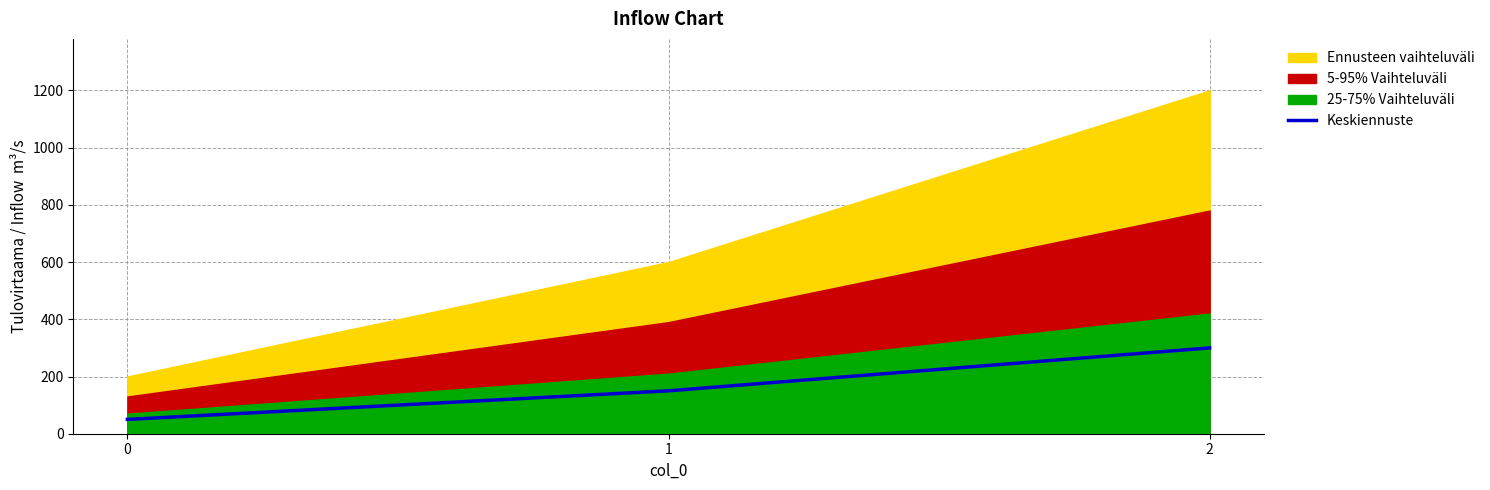

The Keskiennuste series shows 50 at 0. True or false?

True